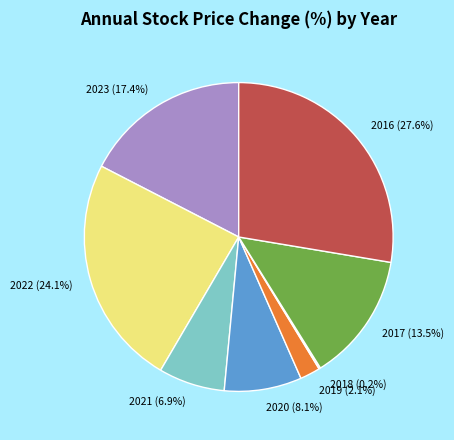

Which has a higher value, 2021 or 2020?

2020